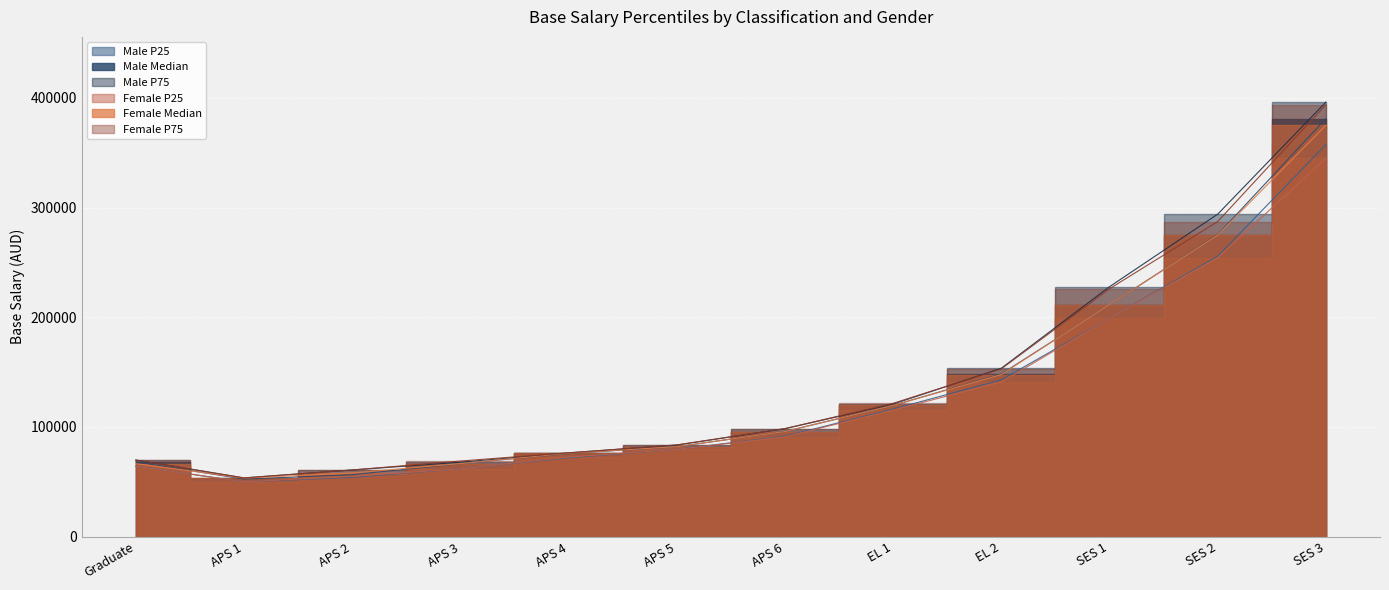

How many distinct data groups are displayed?

6